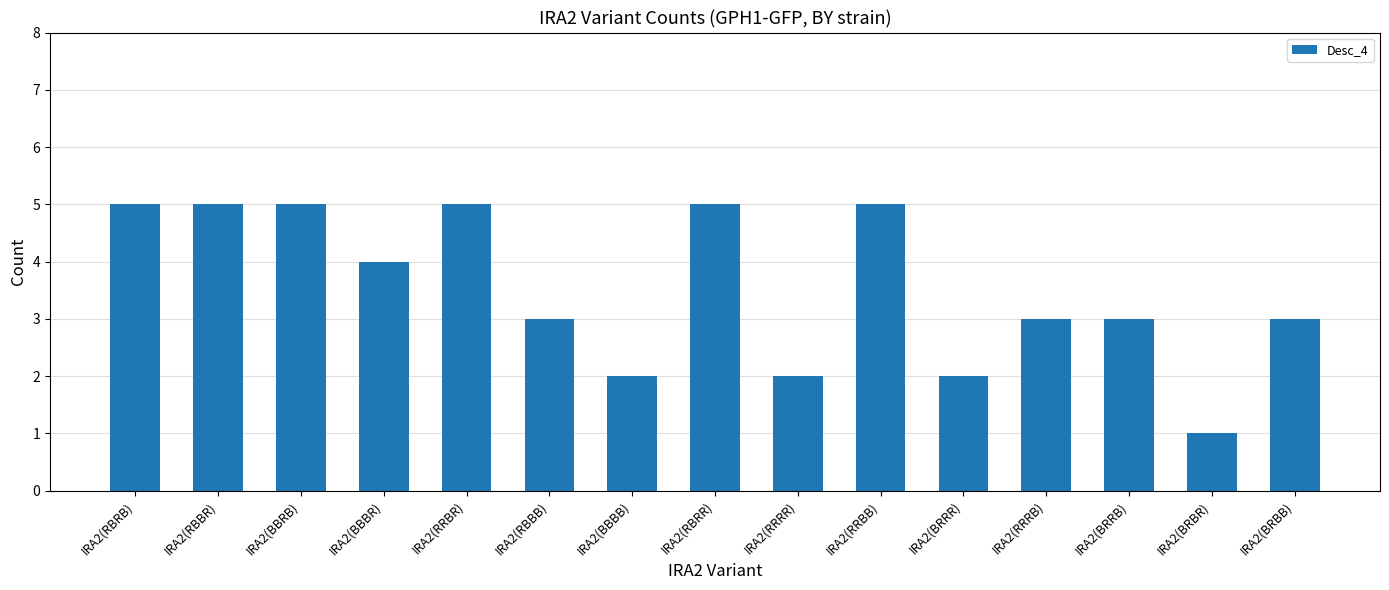

What is the difference between the maximum and minimum values?

4